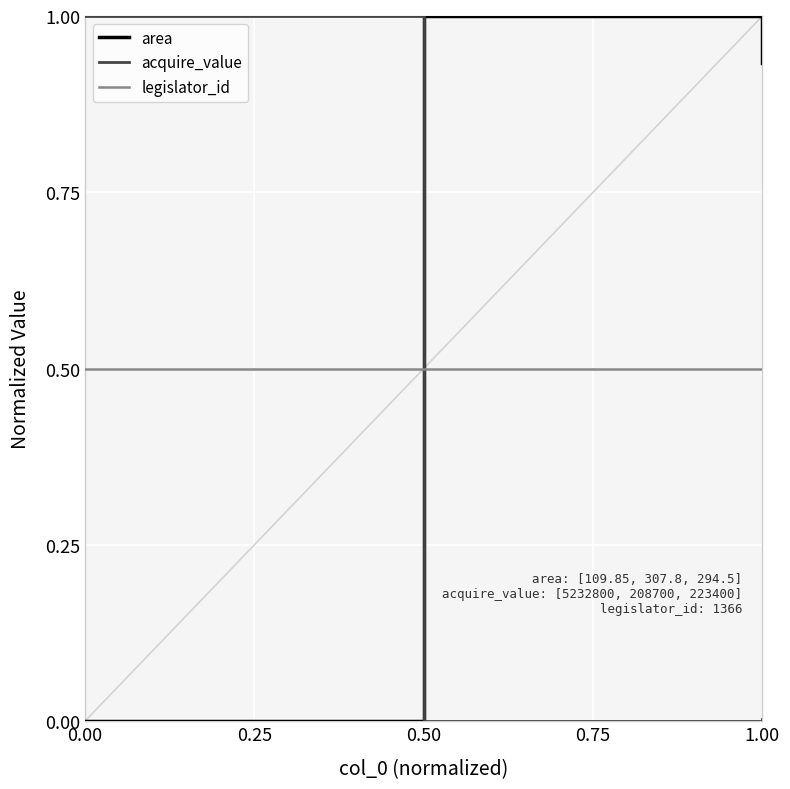

Does the chart display data point markers on the line(s)?

No